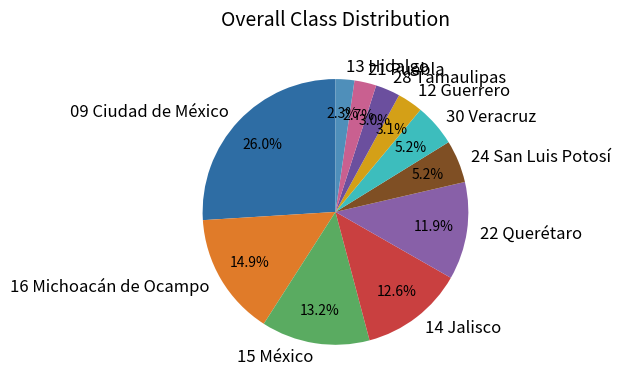

To the nearest percent, what percentage of the pie is 16 Michoacán de Ocampo?

15%